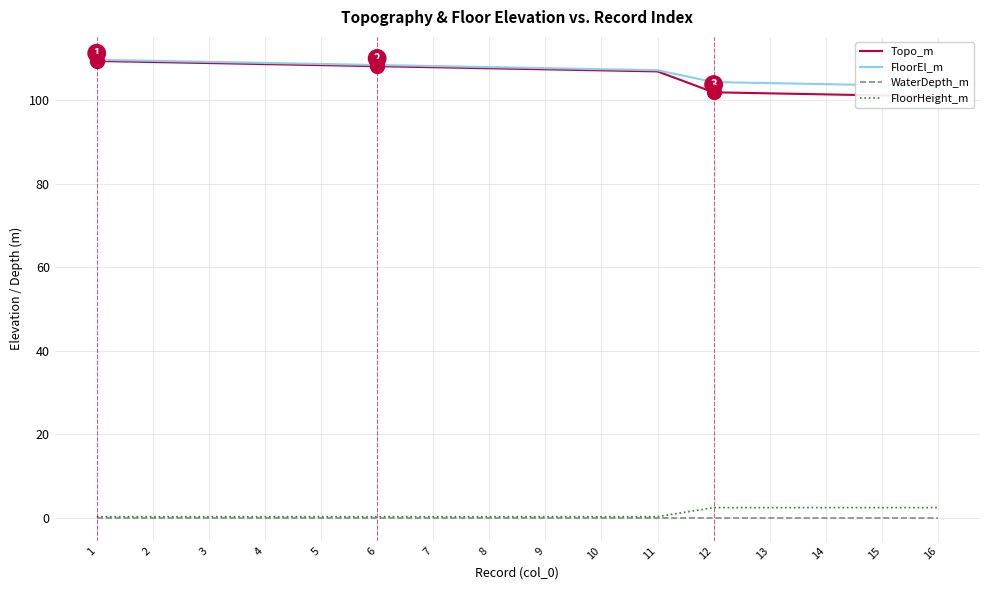

How many lines are shown in the chart?

4